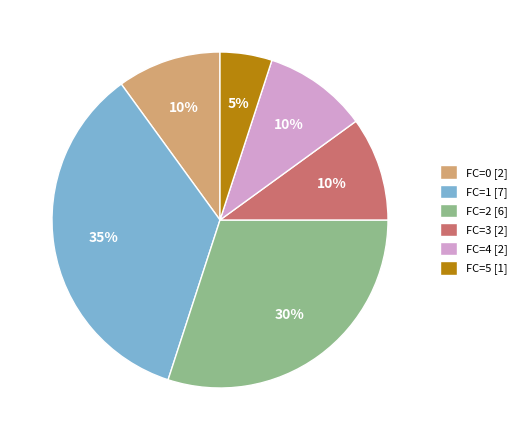

How many segments does this pie chart have?

6